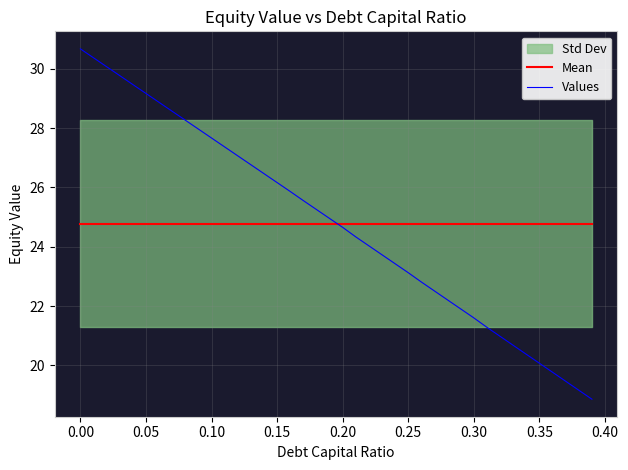

What is the minimum value for Values?

18.9